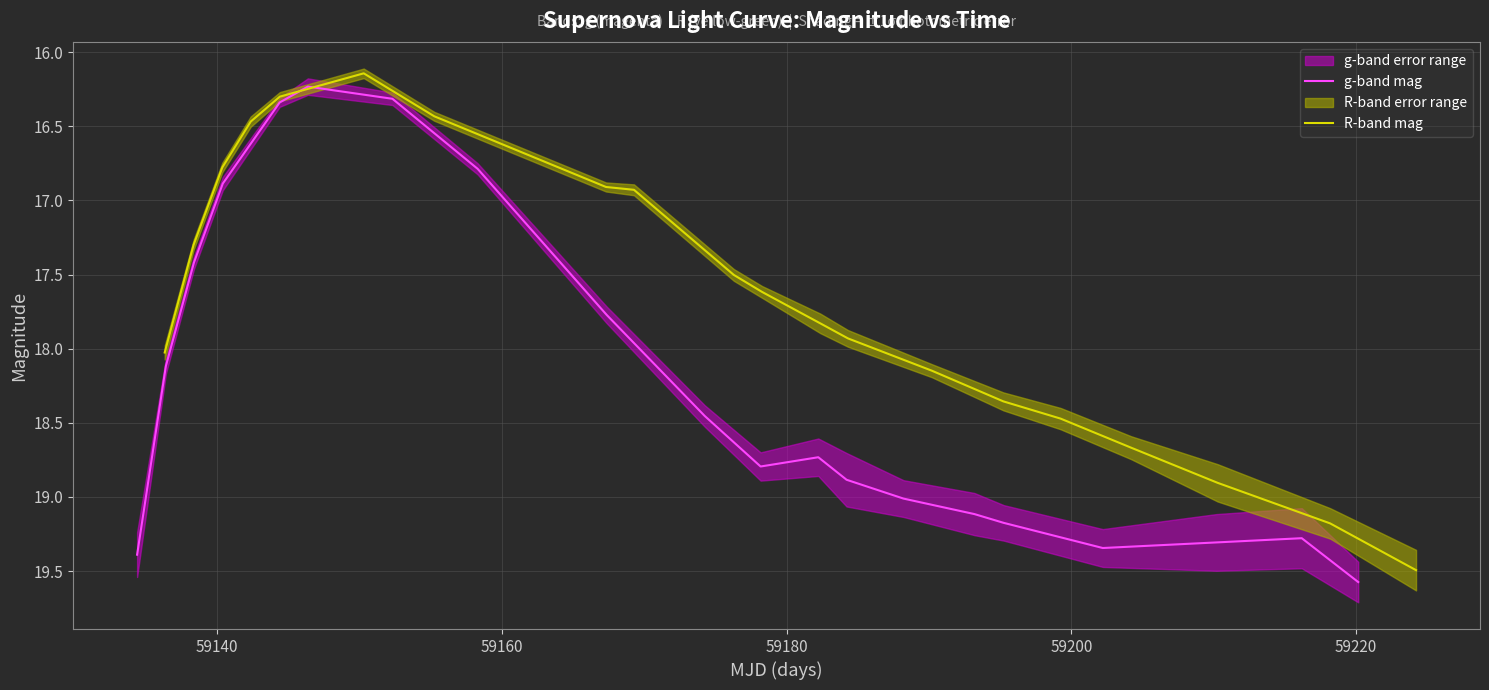

What is the lowest value of the g-band mag series?

16.2